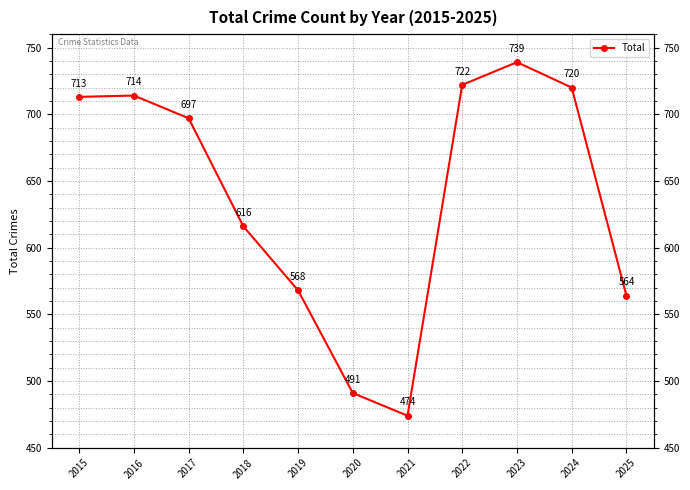

What is the ratio of the value at 2018 to the value at 2022?

0.9